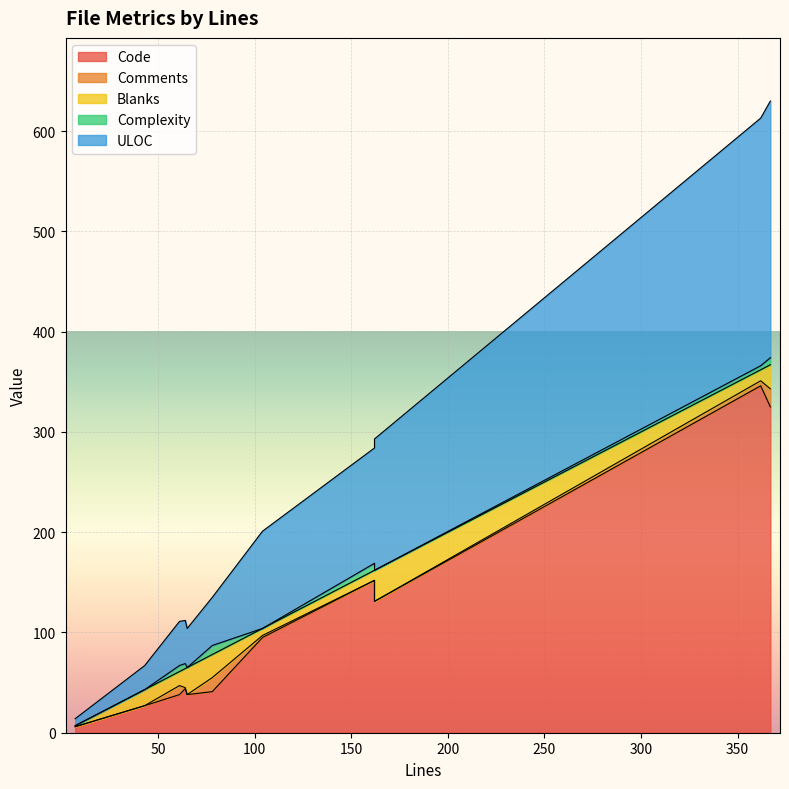

What is the average value of the ULOC series?

96